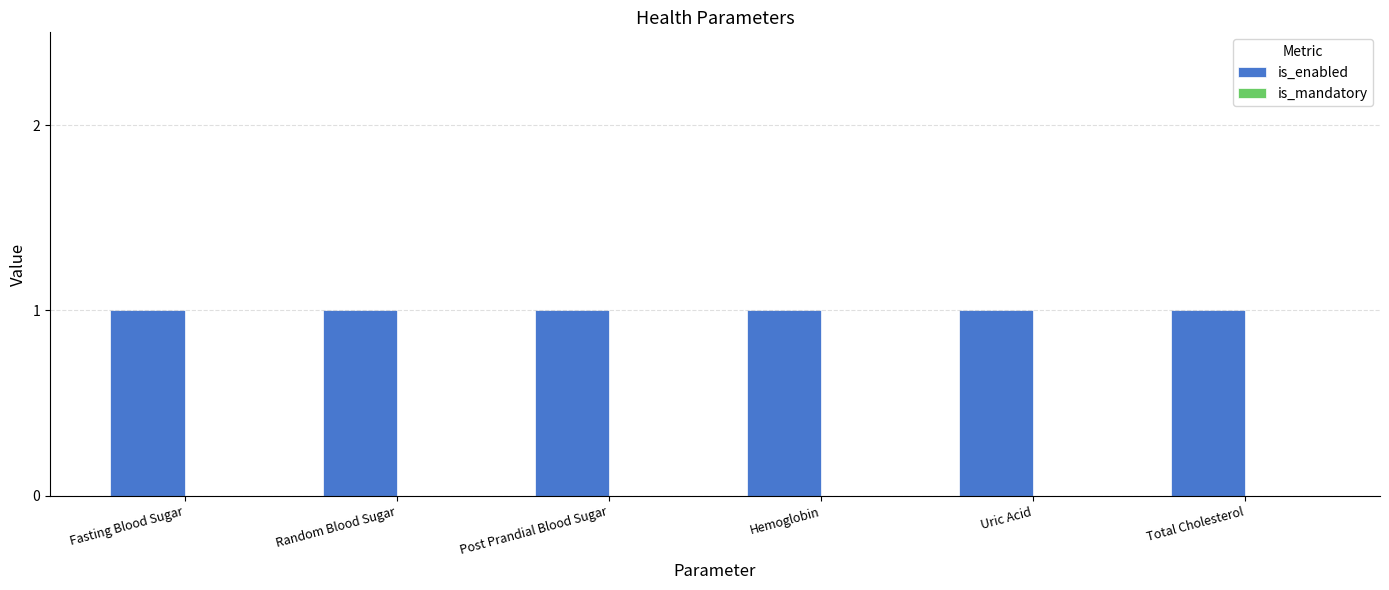

At which label does is_enabled reach its peak?

Fasting Blood Sugar